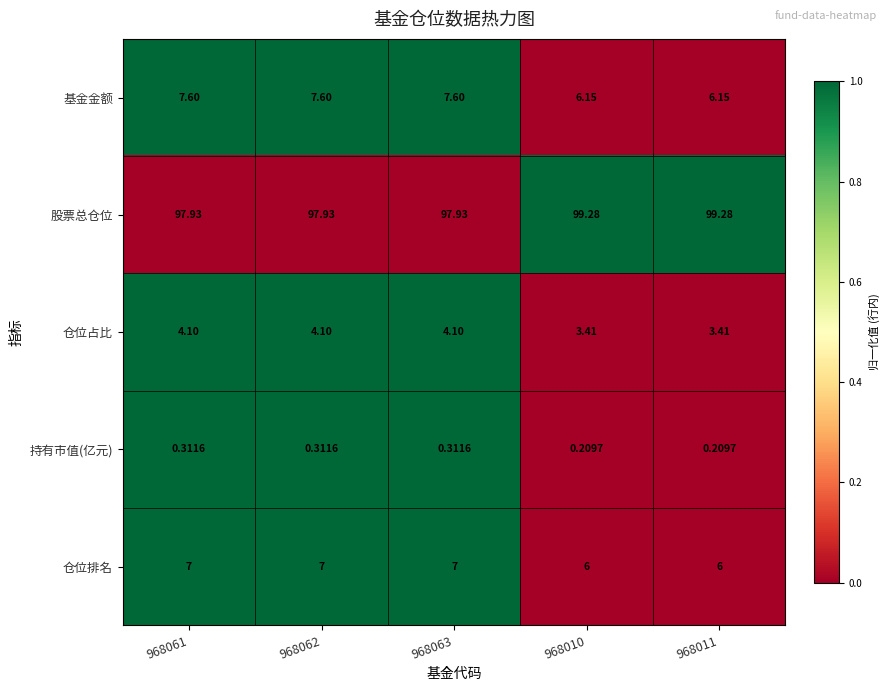

Which series has the largest total across all categories?

股票总仓位